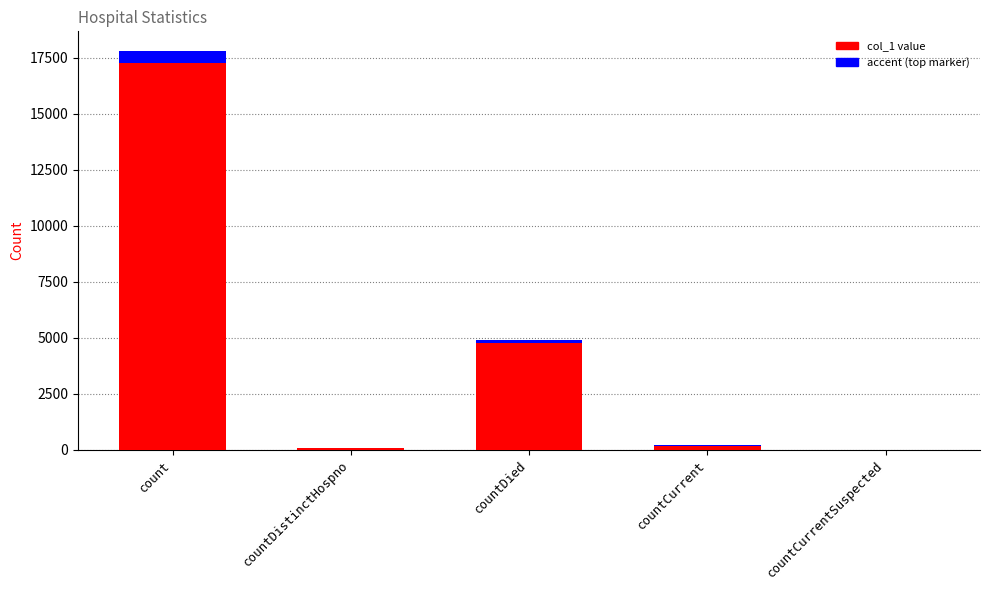

How many values are below 186?

2